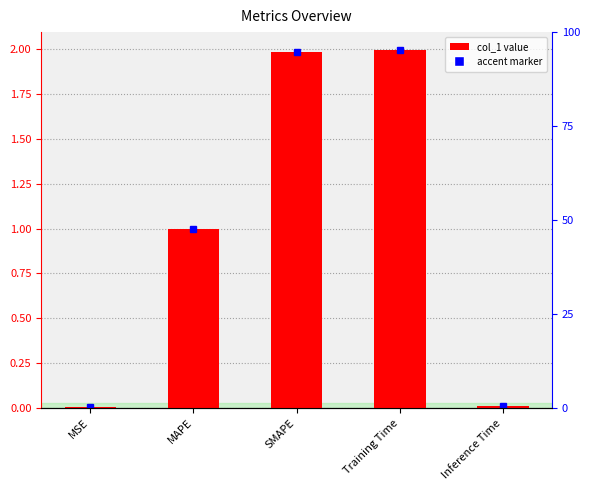

Reading left to right, transcribe all the data shown in this chart.

MSE=0.0	MAPE=1.0	SMAPE=2.0	Training Time=2.0	Inference Time=0.0